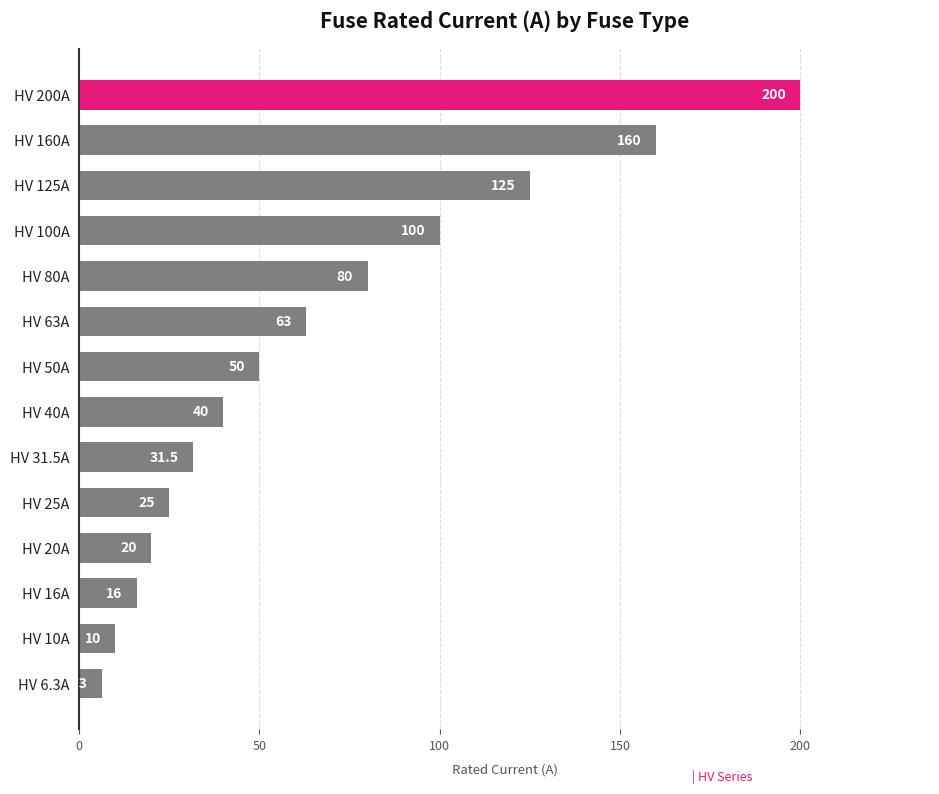

The value at HV 125A is 87.0. True or false?

False